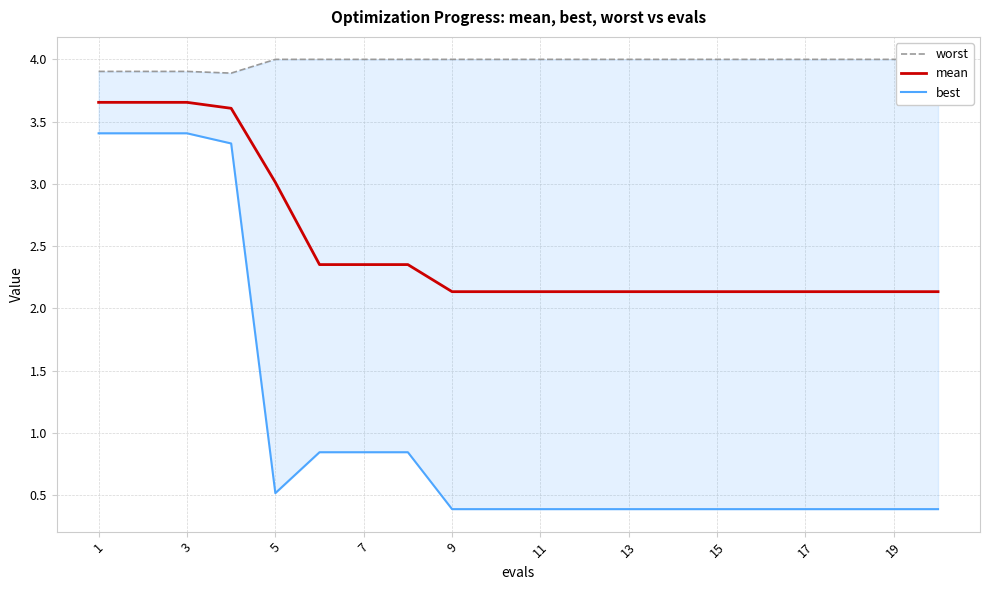

What is the lowest value of the mean series?

2.1